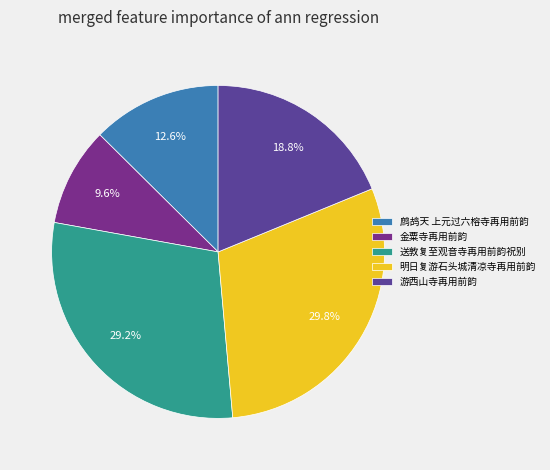

Count the number of slices in the pie.

5